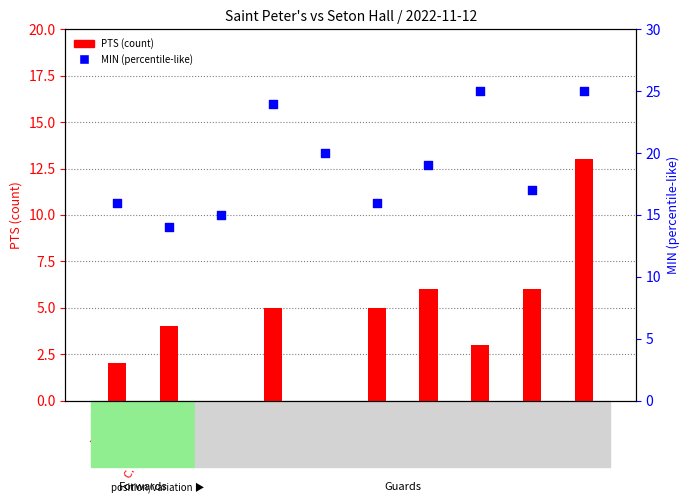

At how many categories does at least one series exceed 23?

3